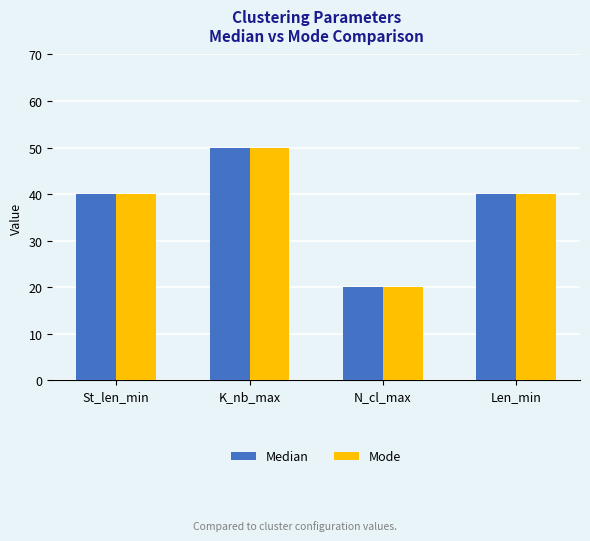

How many bars are there in total?

8